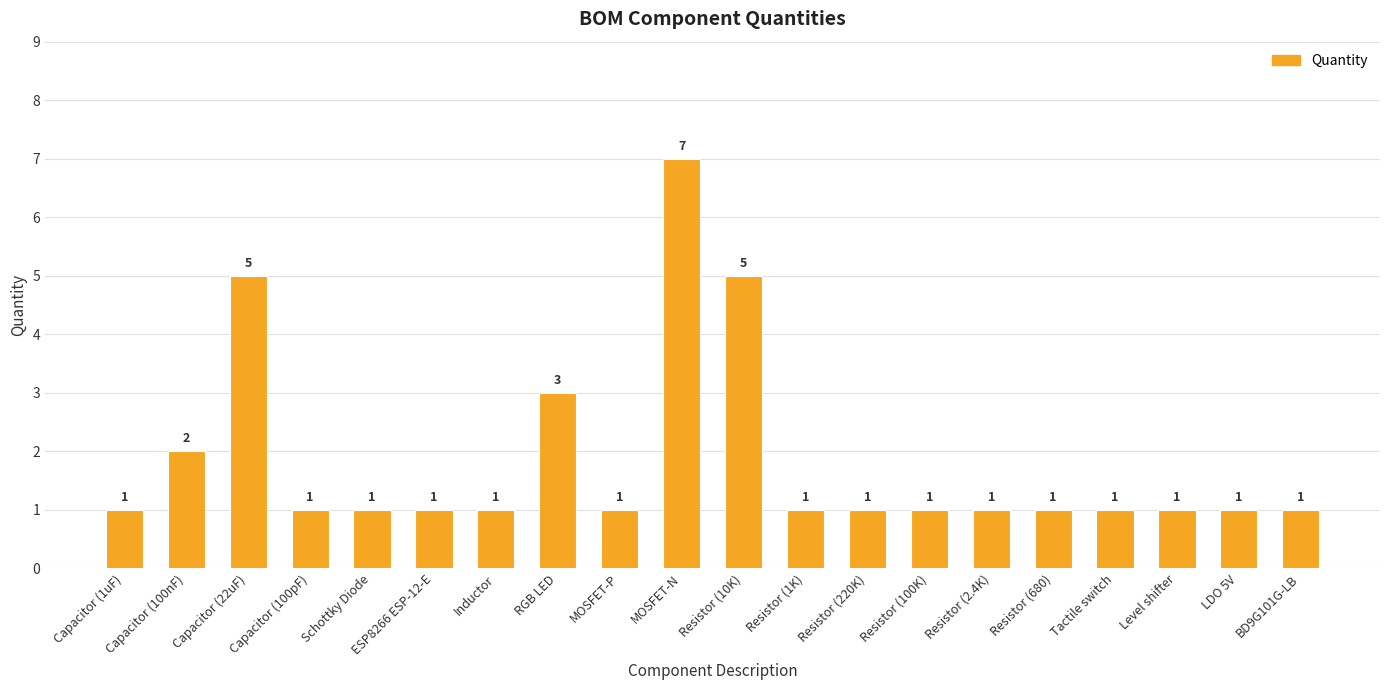

Which label corresponds to the largest value in the chart?

MOSFET-N